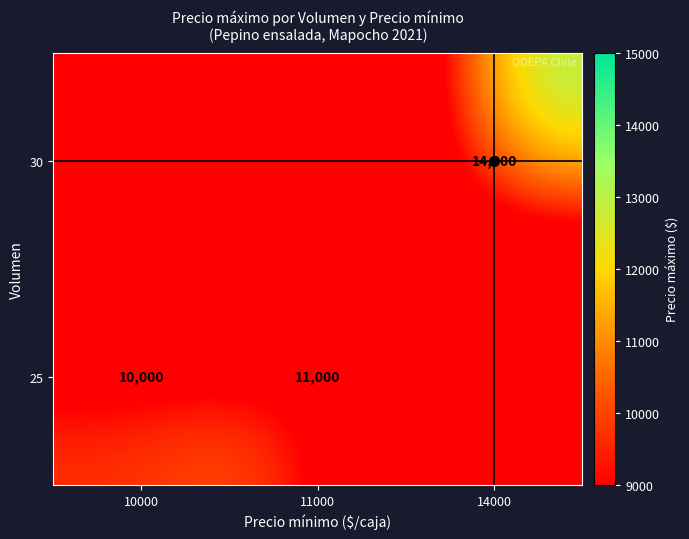

How many series are shown in this chart?

2